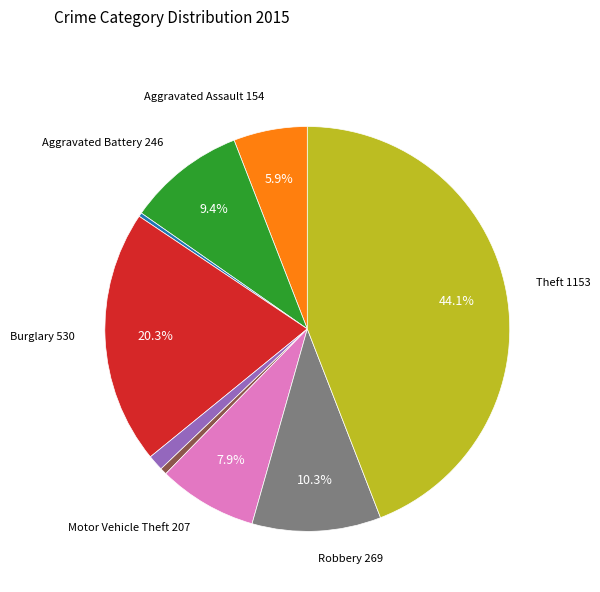

To the nearest percent, what is the difference between the largest and smallest slice percentages?

44%